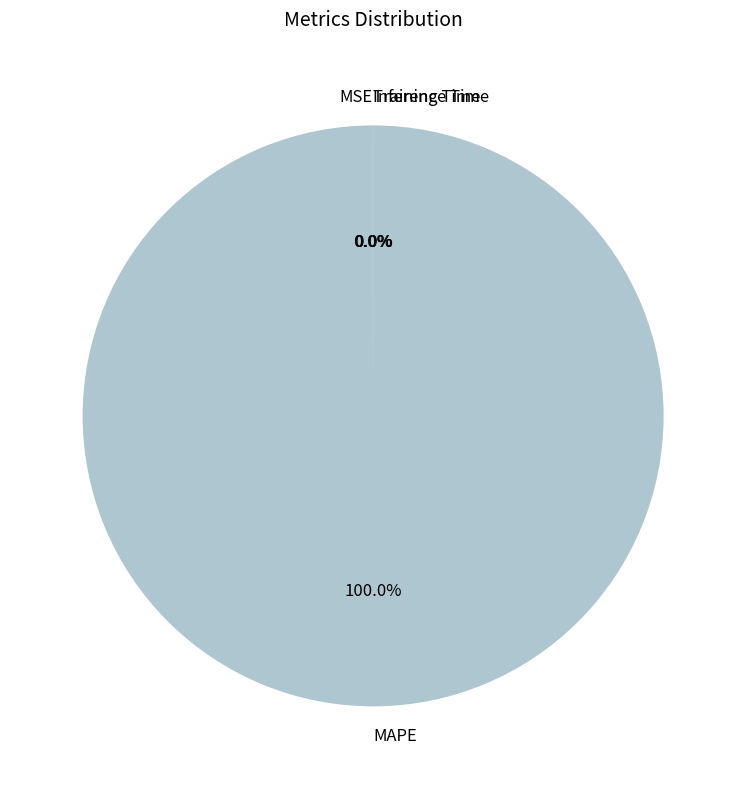

To the nearest percent, what is the difference between the largest and smallest slice percentages?

100%